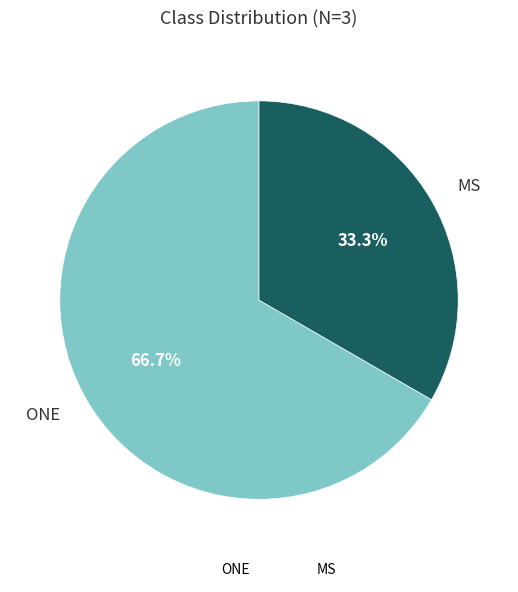

To the nearest percent, what percentage of the pie is ONE?

67%